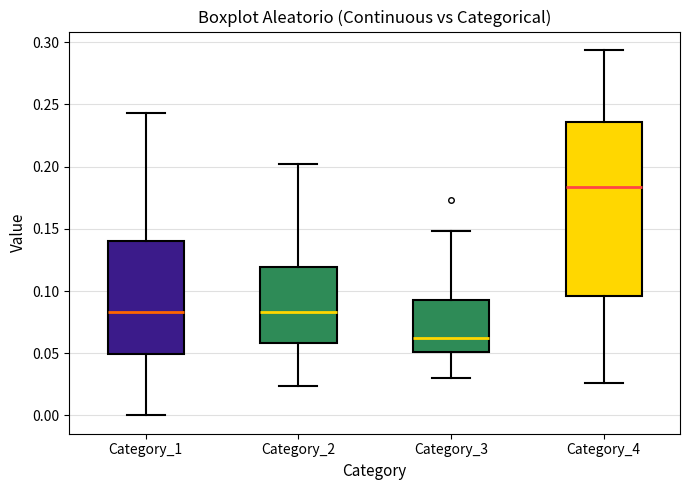

Where does the lower whisker of the box for Category_3 end on the y-axis? The values are not printed on the chart, so give them approximately, as read against the axis.

0.030